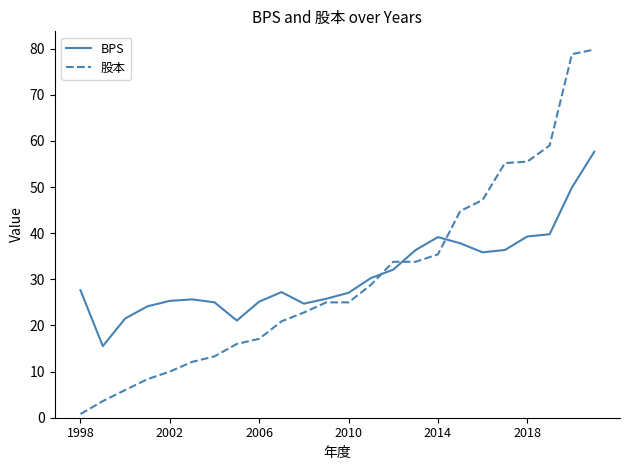

Which series has the widest spread of values?

股本